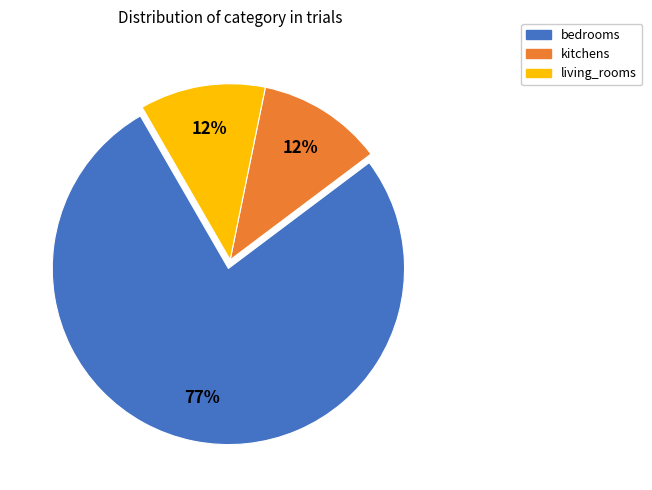

Combined, do kitchens and living_rooms account for over 50%?

No